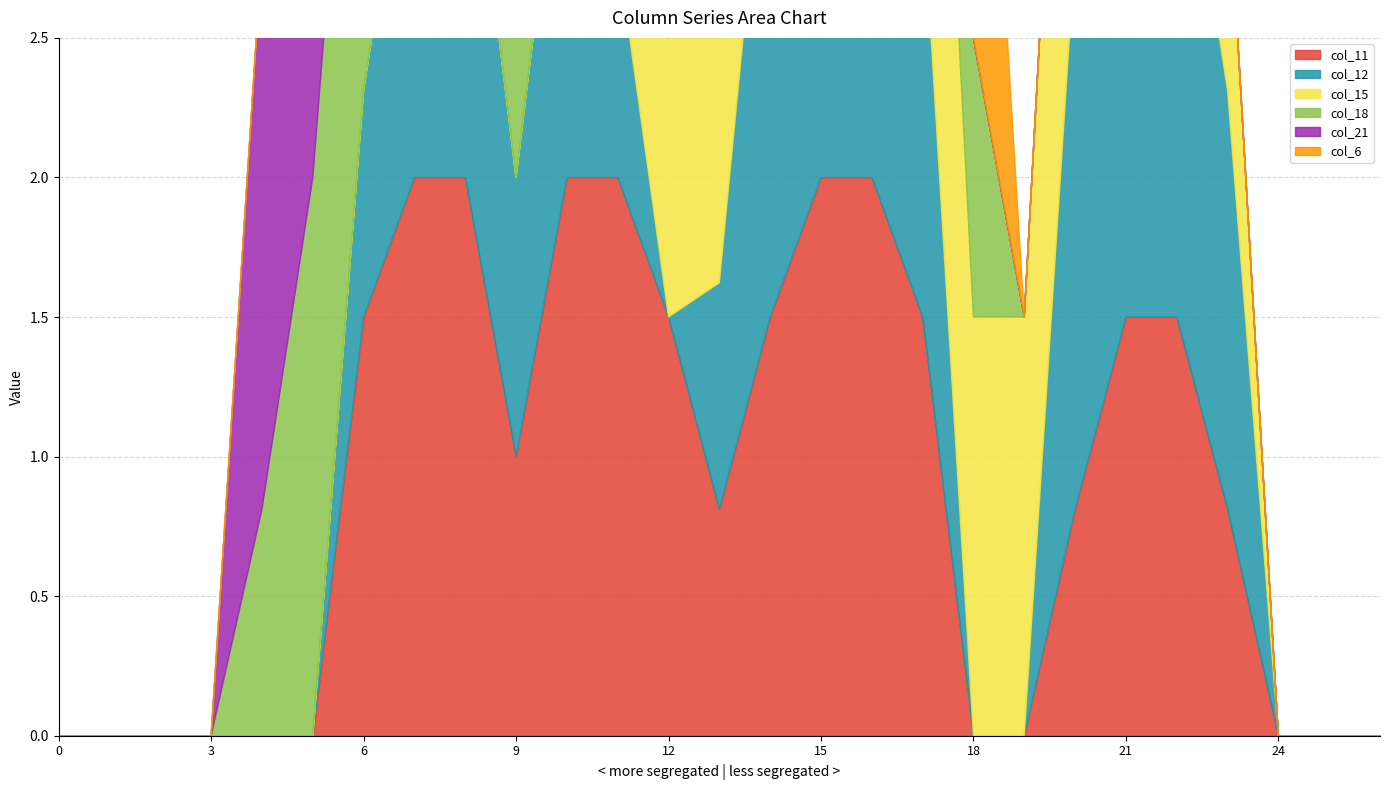

What is the difference between the highest and lowest values at 13?

2.0